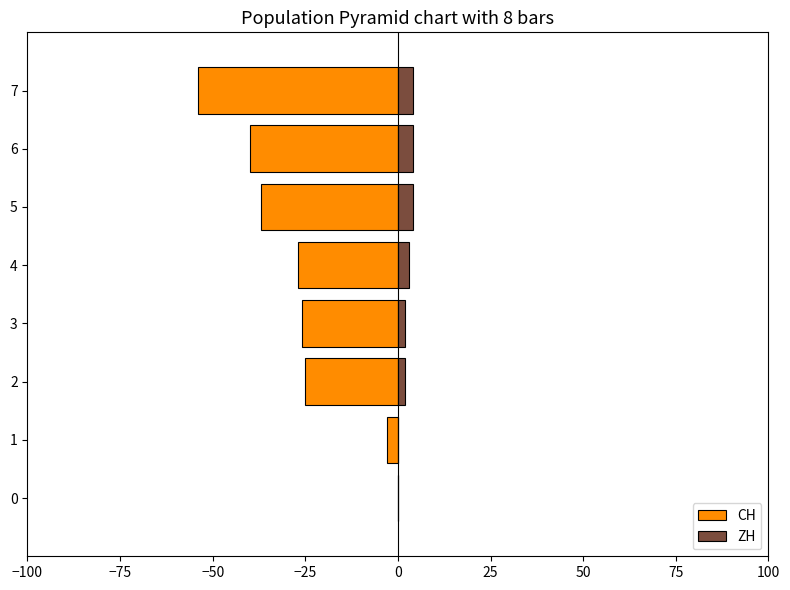

The value of CH at 3 is -26. True or false?

True